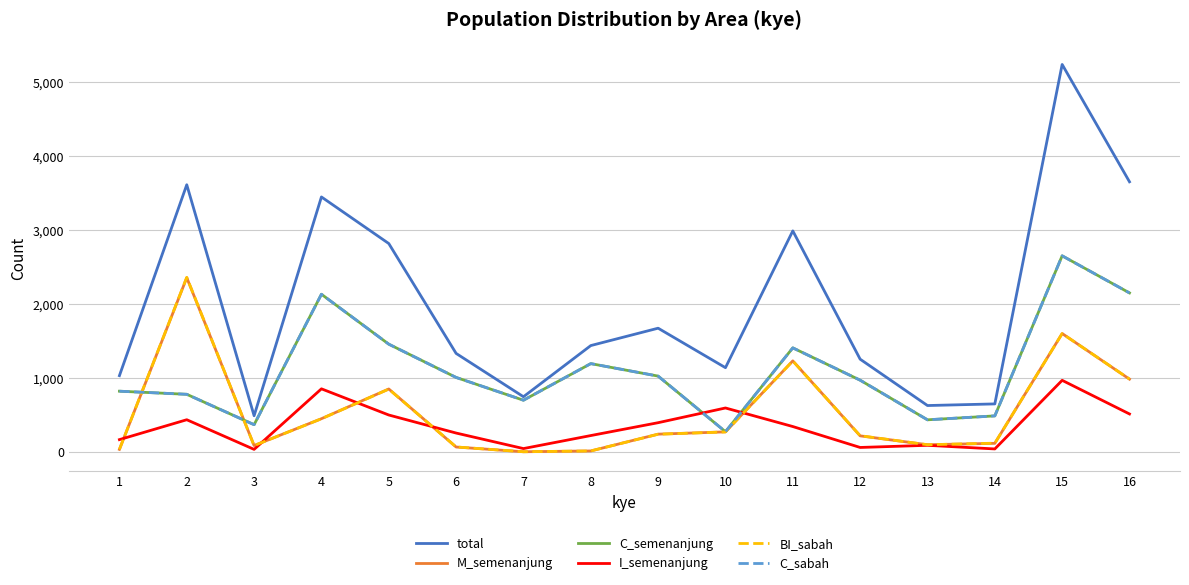

List the series in order of their peak value, lowest first.

I_semenanjung, M_semenanjung, BI_sabah, C_semenanjung, C_sabah, total